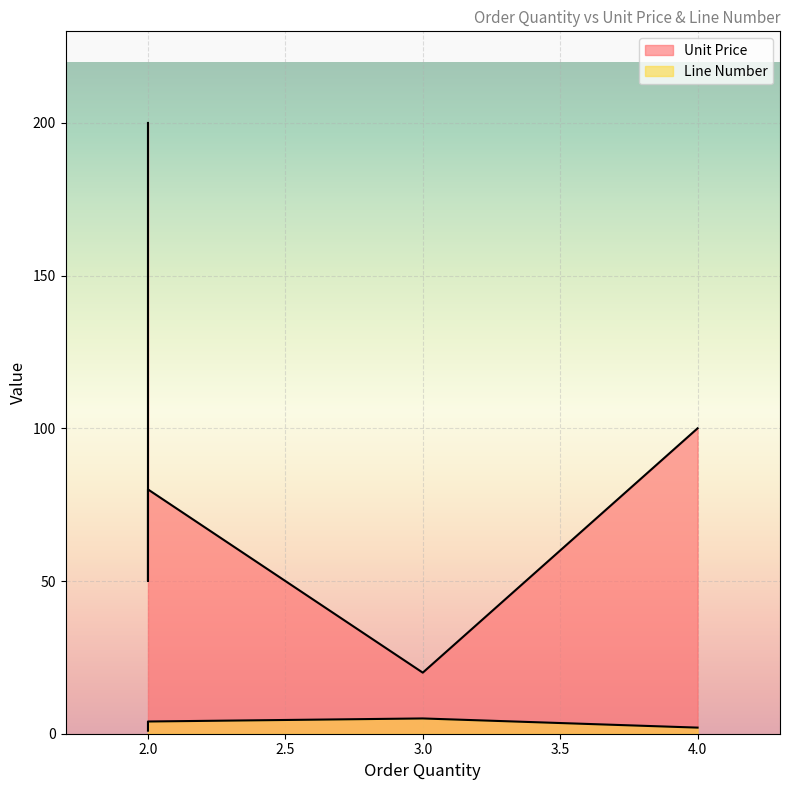

Where does the Line Number series first go above 3?

2